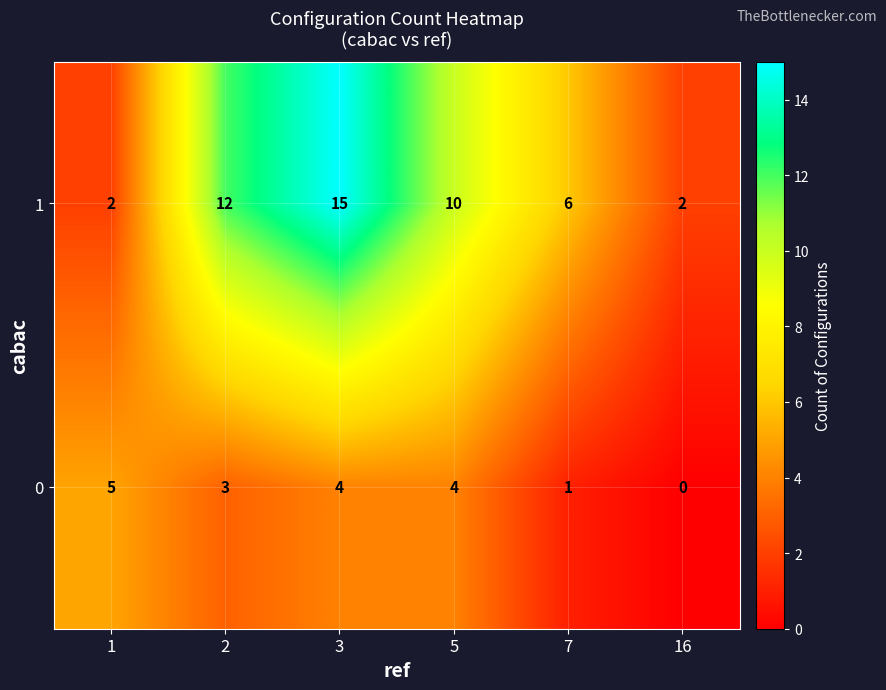

How many distinct data groups are displayed?

2